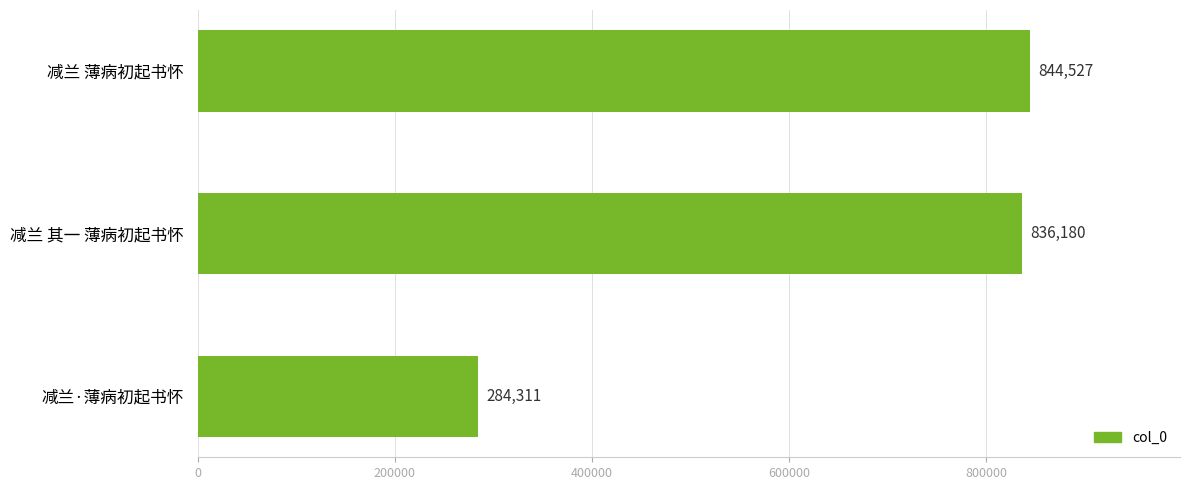

The value at 减兰 其一 薄病初起书怀 is 836180. True or false?

True